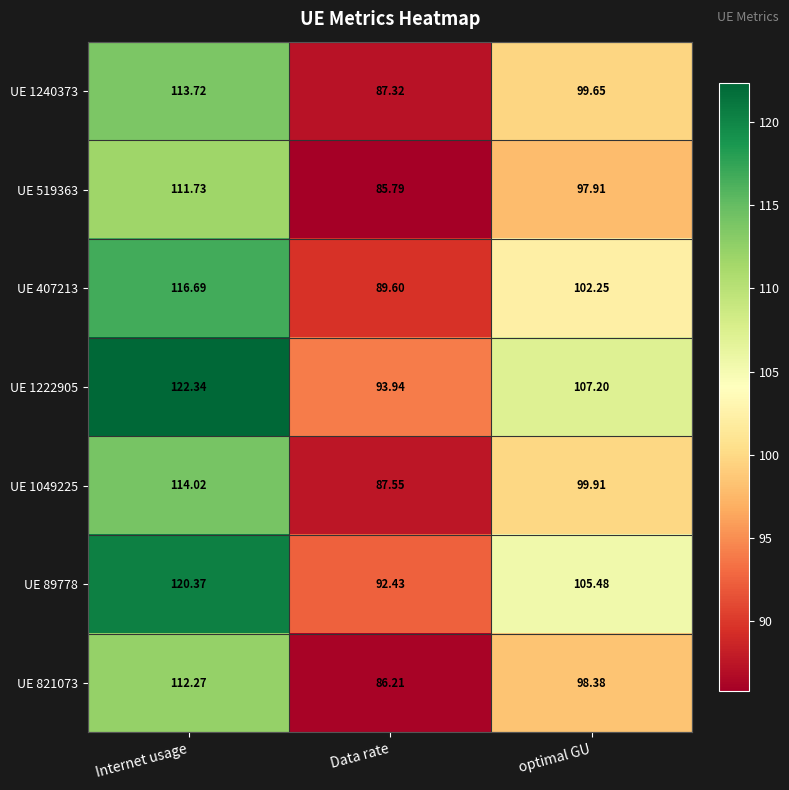

How many data points in UE 1049225 are less than 99?

1